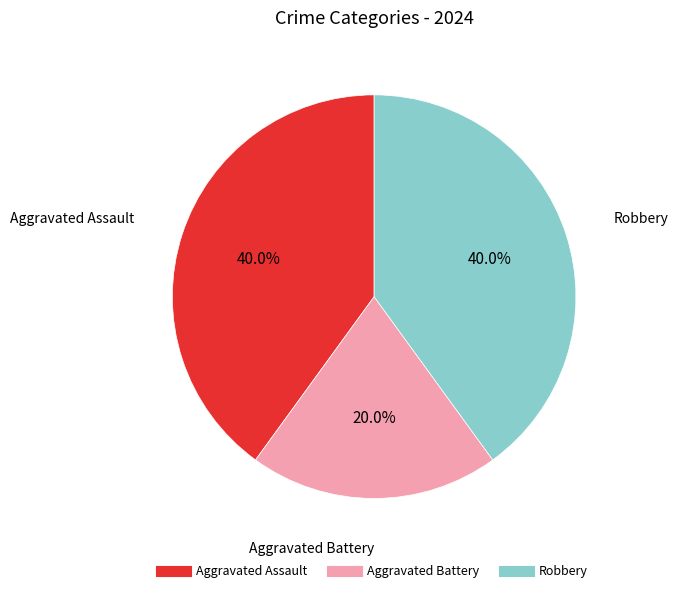

Combined, do Robbery and Aggravated Battery account for over 50%?

Yes